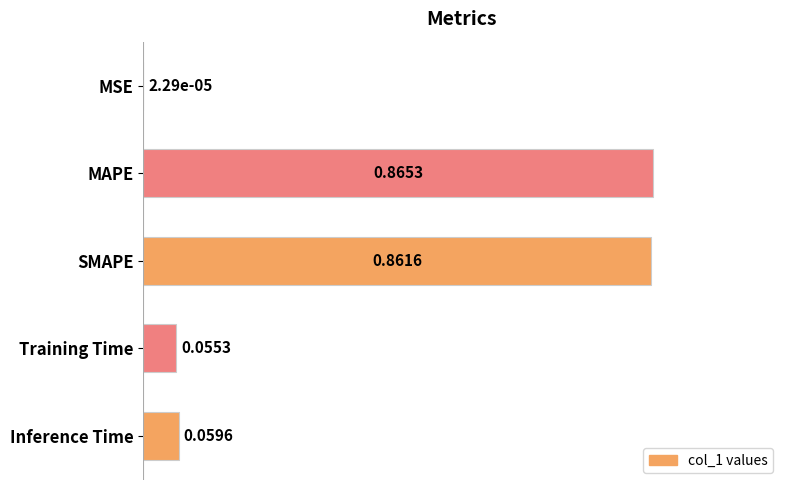

What is the change in value from MAPE to Training Time?

-0.8